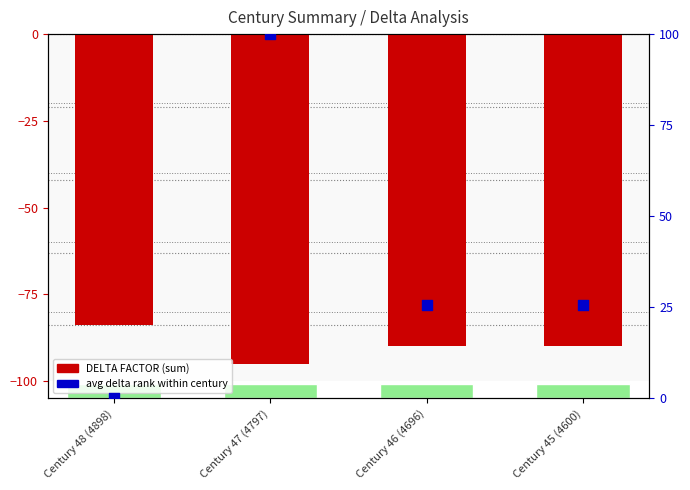

Which series contains the lowest Y value?

DELTA FACTOR